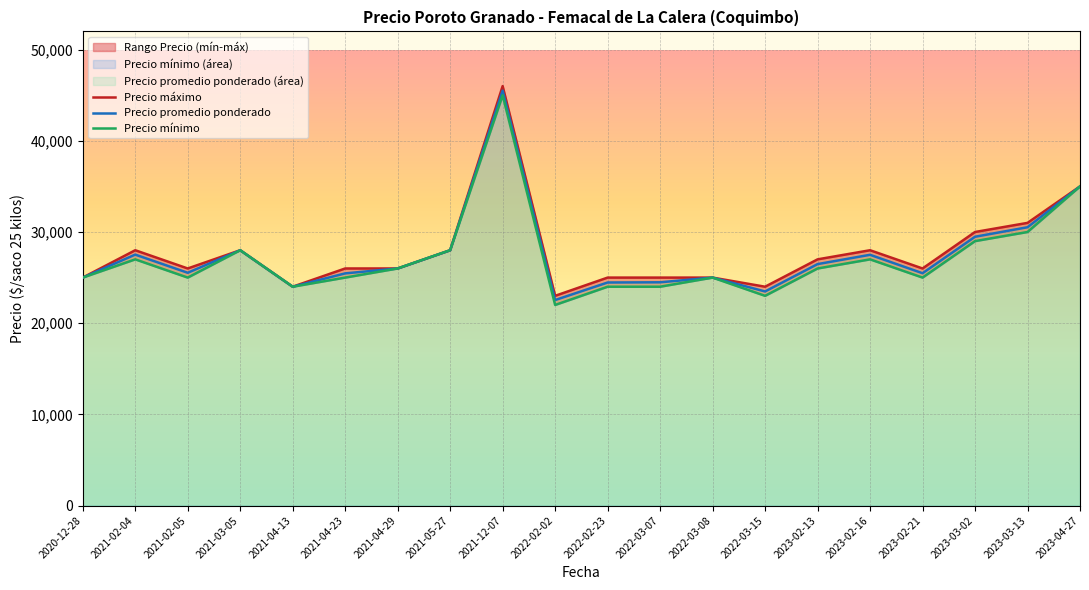

Is the value of Precio mínimo at 2022-02-23 greater than the value of Precio promedio ponderado at 2020-12-28?

No